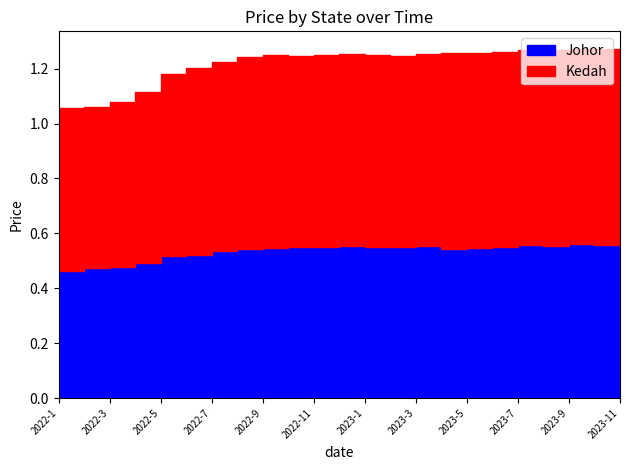

At 2022-7, list the series in order from smallest to largest.

Johor, Kedah